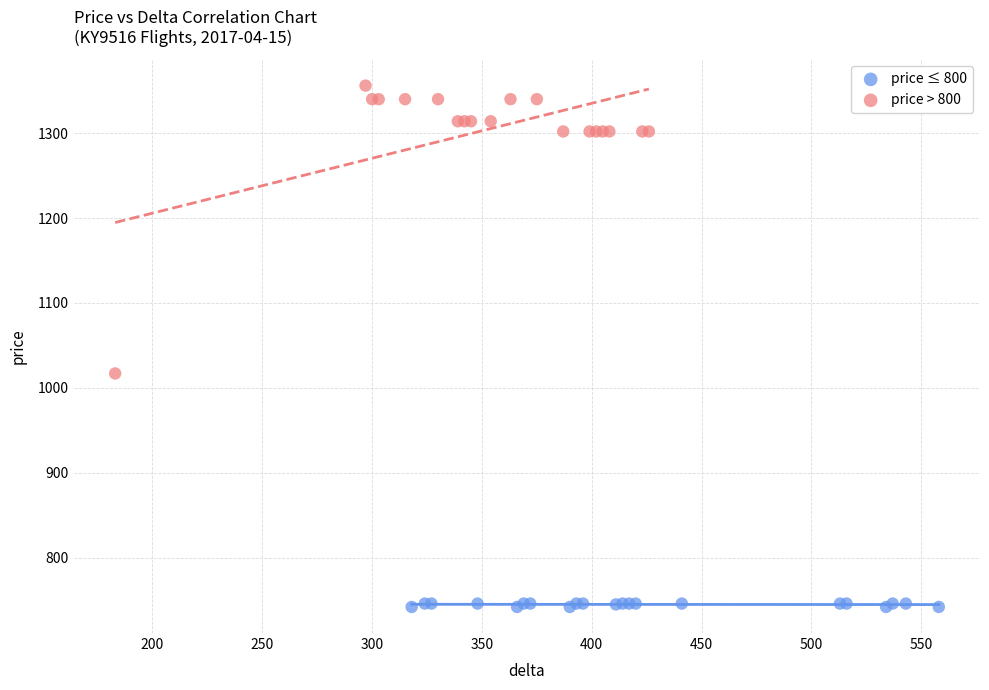

Which series contains the lowest Y value?

price ≤ 800